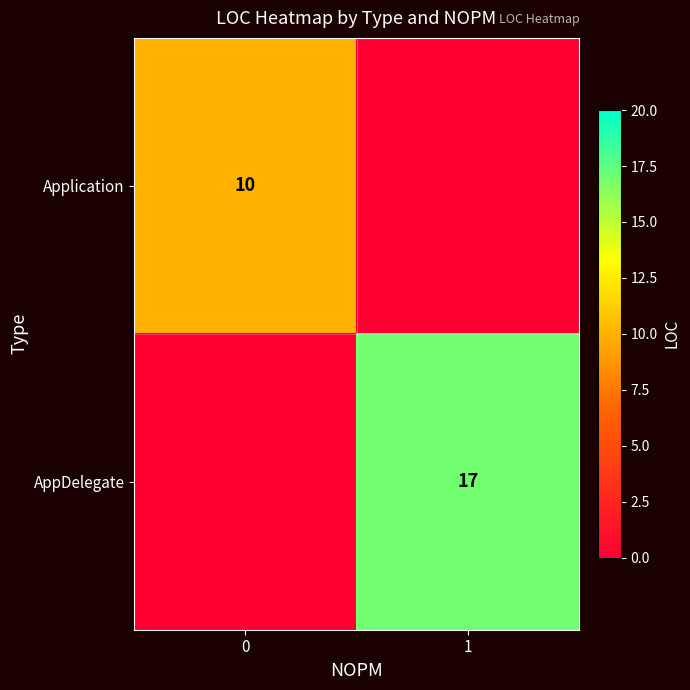

True or false: AppDelegate has a value of 17 at 1.

True